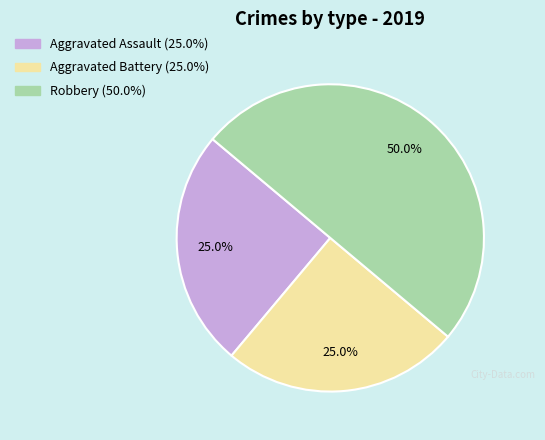

To the nearest percent, what is the difference between the Aggravated Battery and Robbery slice percentages?

25%